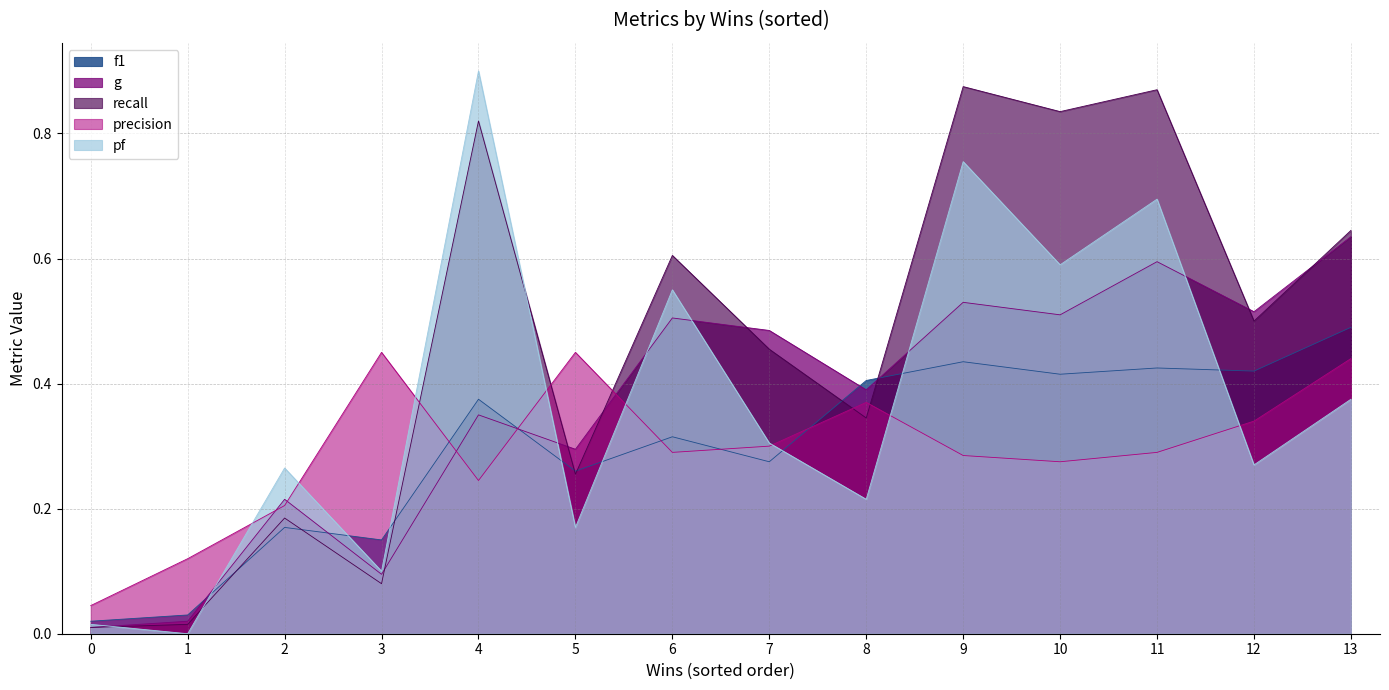

The value of precision at 9 is 0.4. True or false?

False